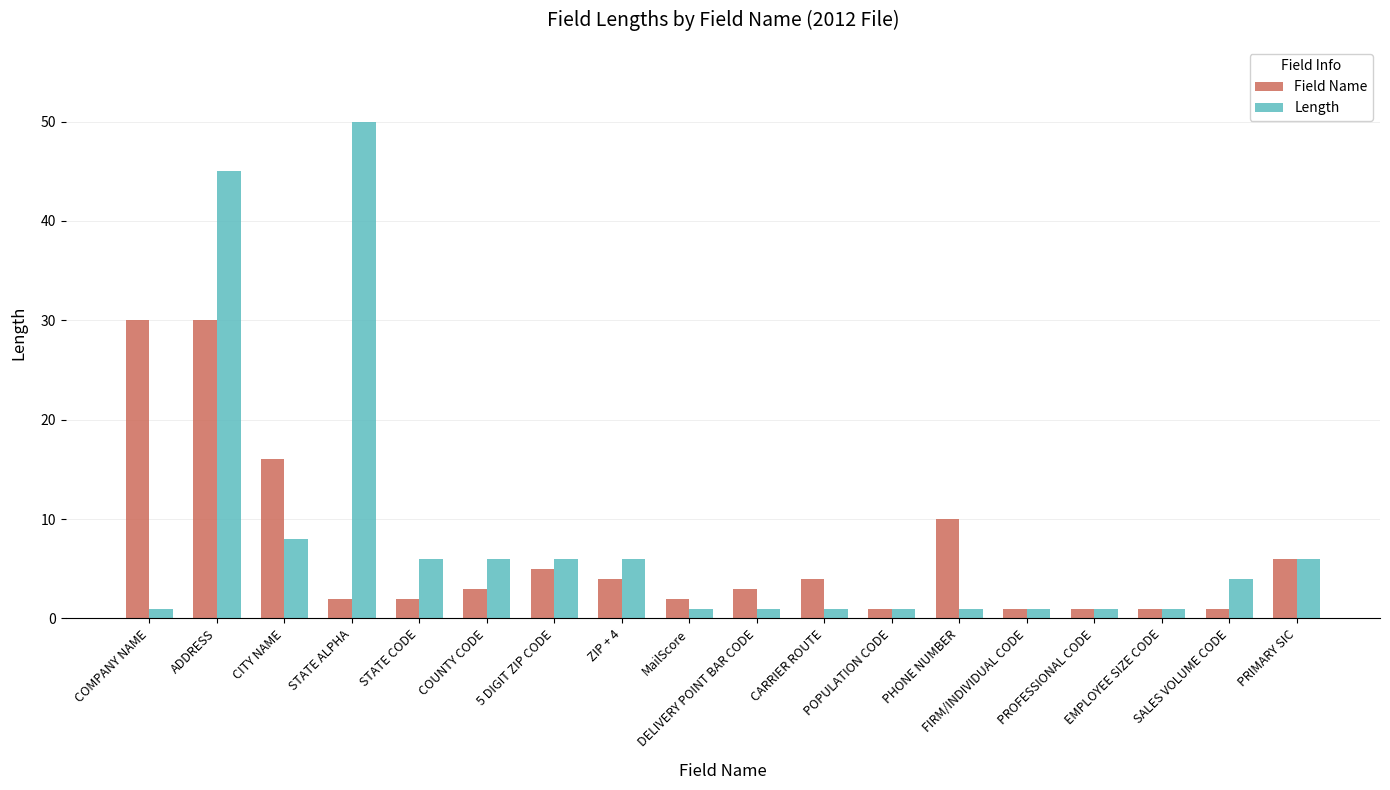

Between POPULATION CODE and SALES VOLUME CODE, which series saw the biggest shift?

Length